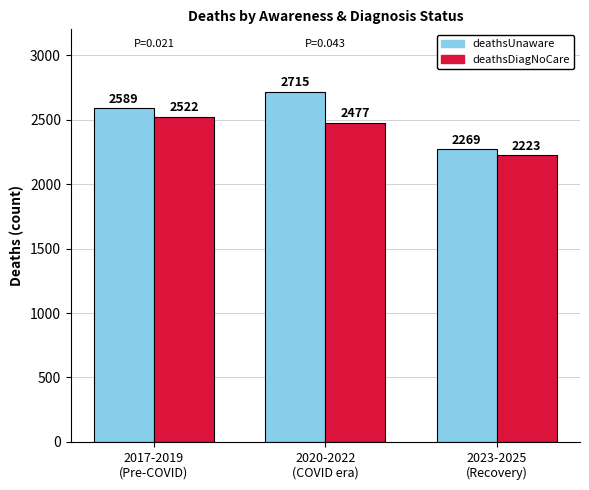

What is the sum of all deathsUnaware values?

7573